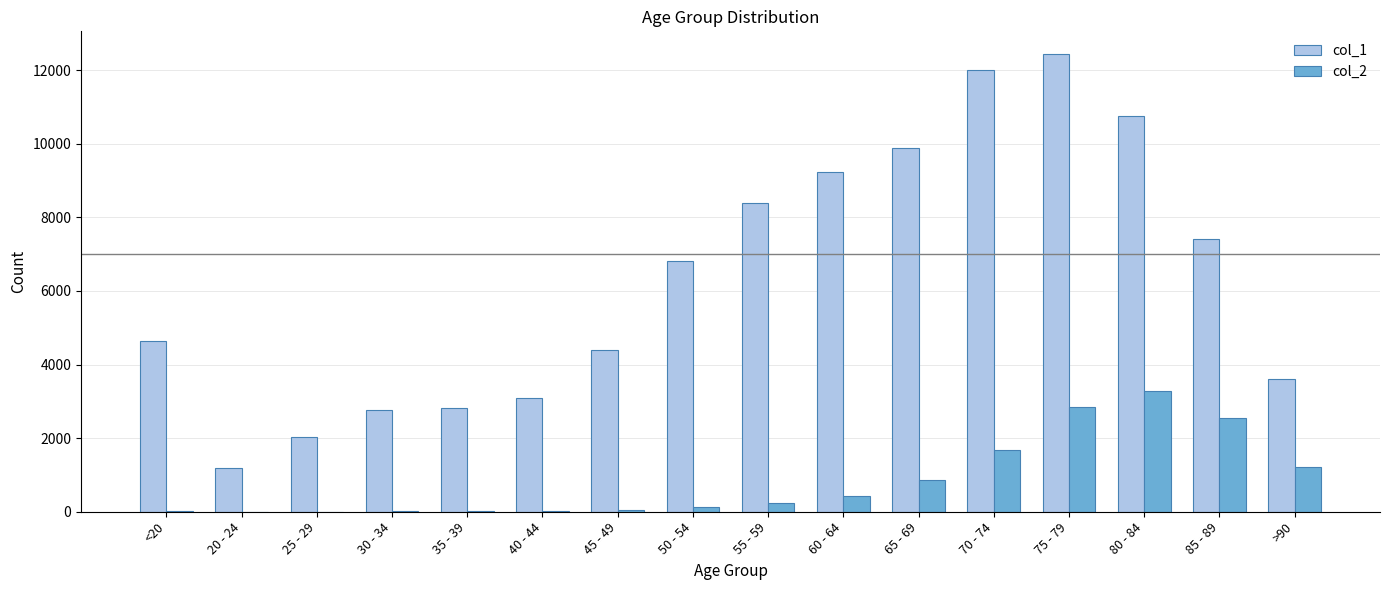

What is the maximum value shown in the chart?

12434